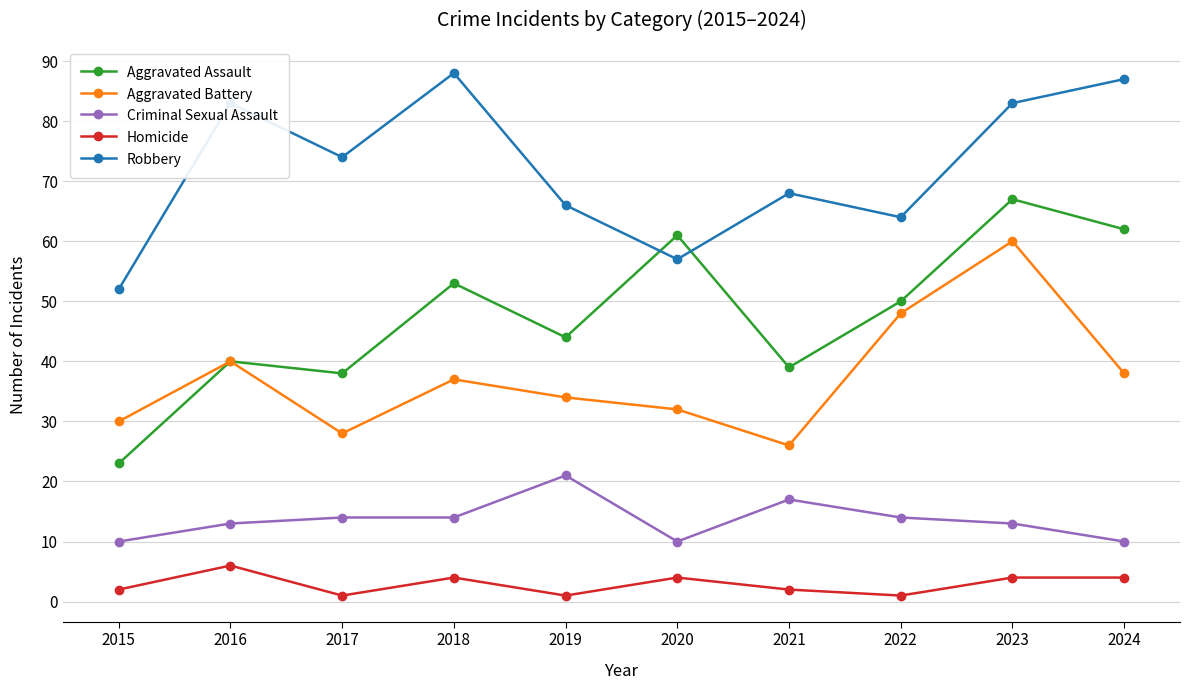

How many data points does each series have?

10